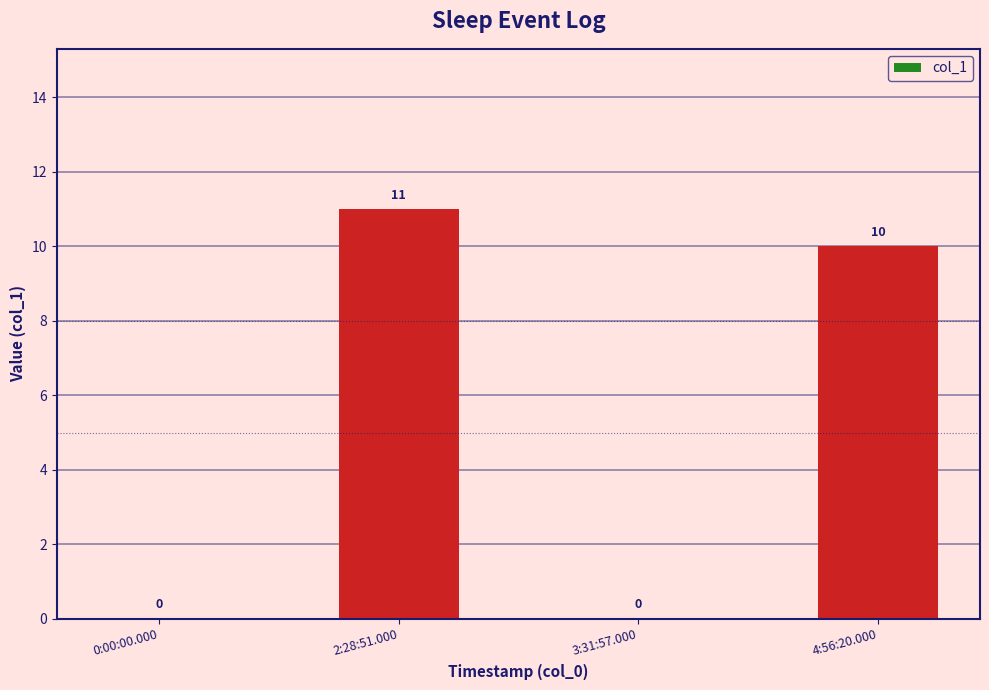

At which label does the data first exceed 10?

2:28:51.000